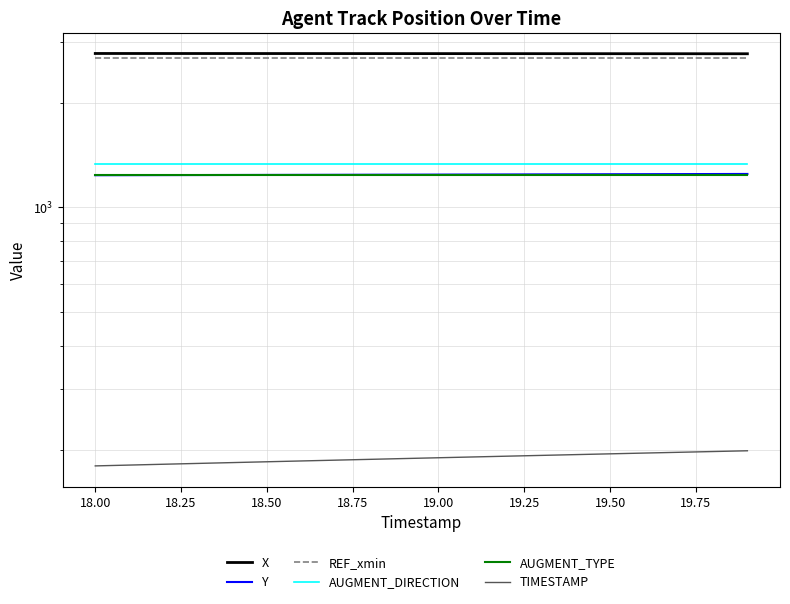

What is the greatest value displayed?

2776.4